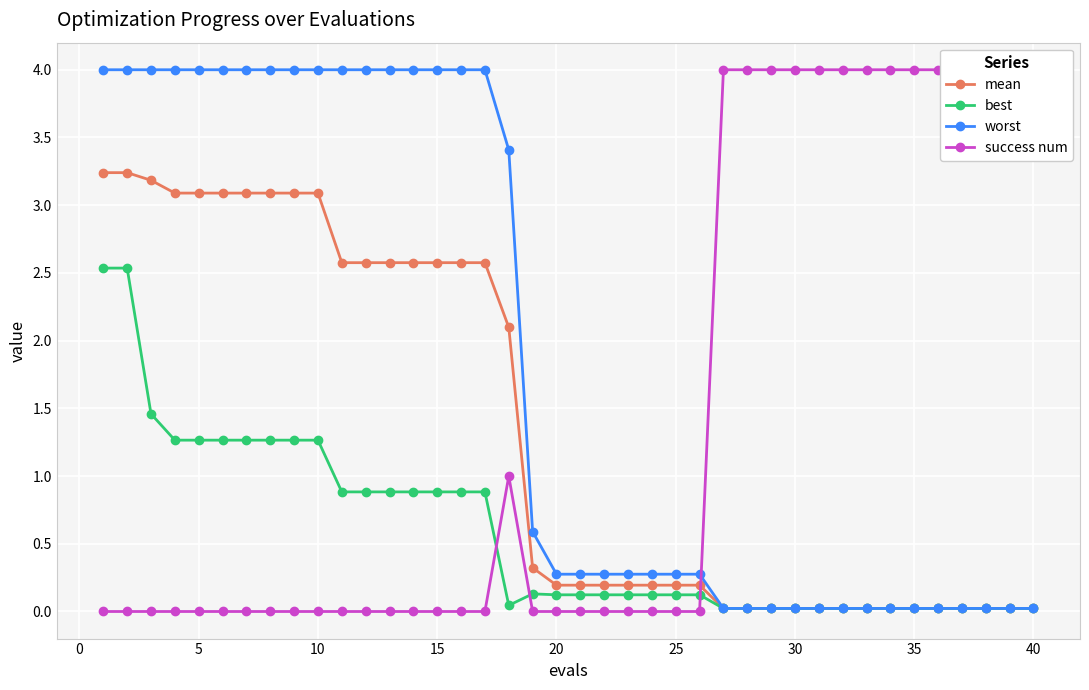

What are all the series names shown in the legend?

mean, best, worst, success num